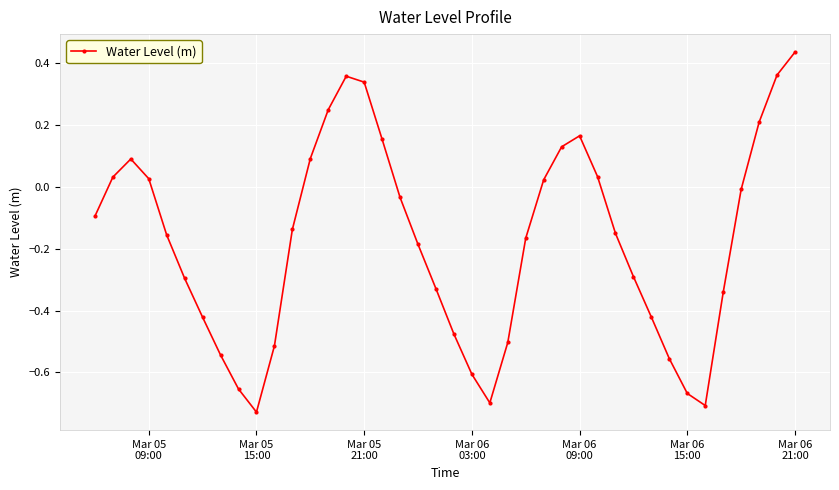

How many points are higher than both their immediate neighbors (excluding endpoints)?

3